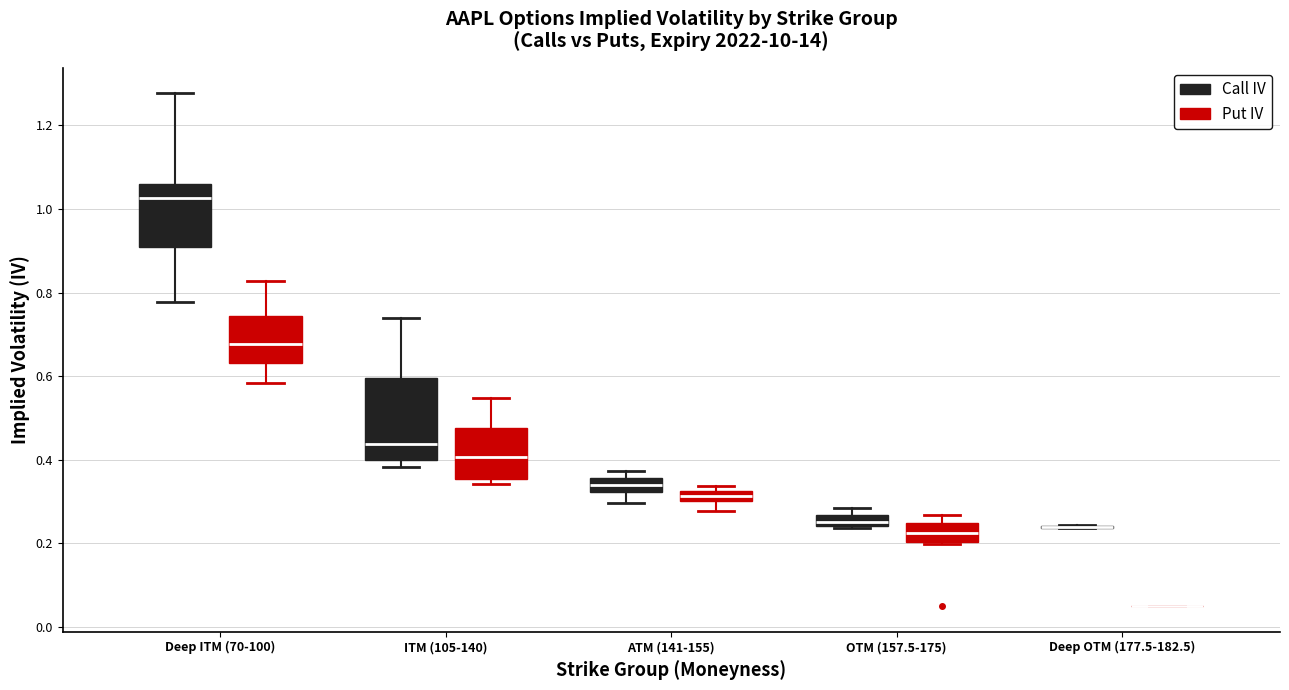

Where is the upper edge of the box for OTM (157.5-175) (Call IV) on the y-axis? The values are not printed on the chart, so give them approximately, as read against the axis.

0.26